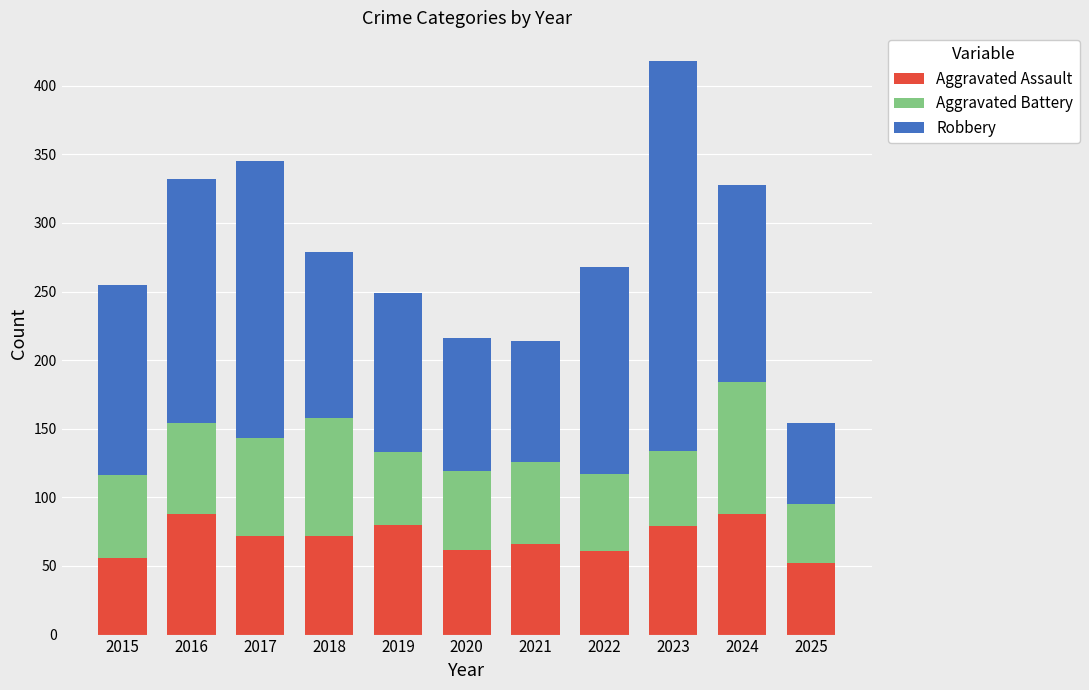

What is the total value across all series at 2017?

345